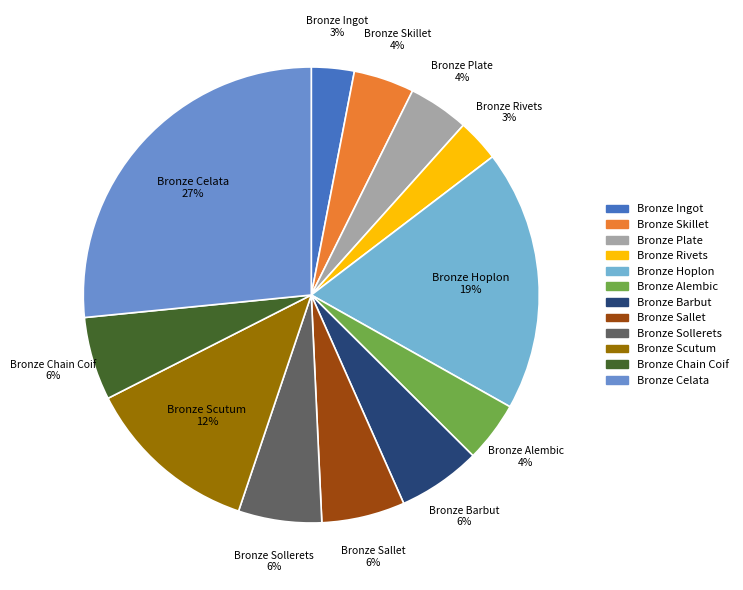

To the nearest percent, what is the average slice percentage?

8%